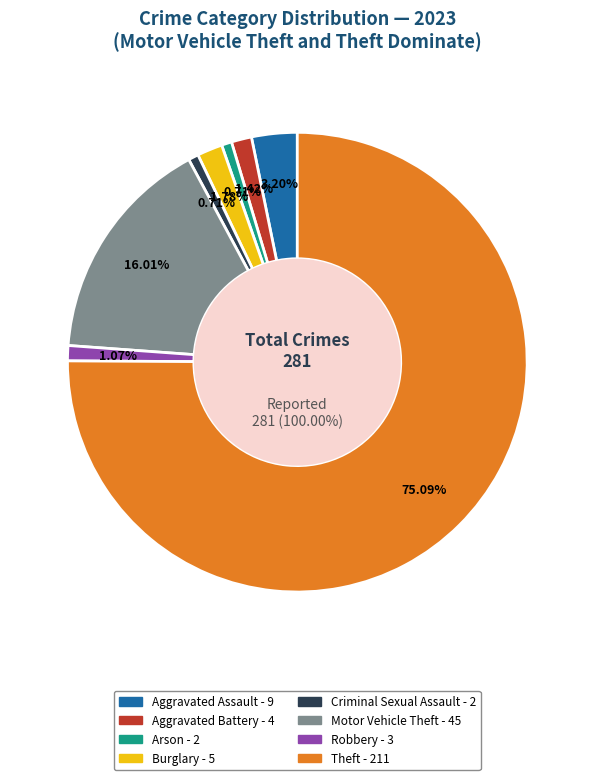

Rank the categories by value from lowest to highest.

Arson, Criminal Sexual Assault, Robbery, Aggravated Battery, Burglary, Aggravated Assault, Motor Vehicle Theft, Theft